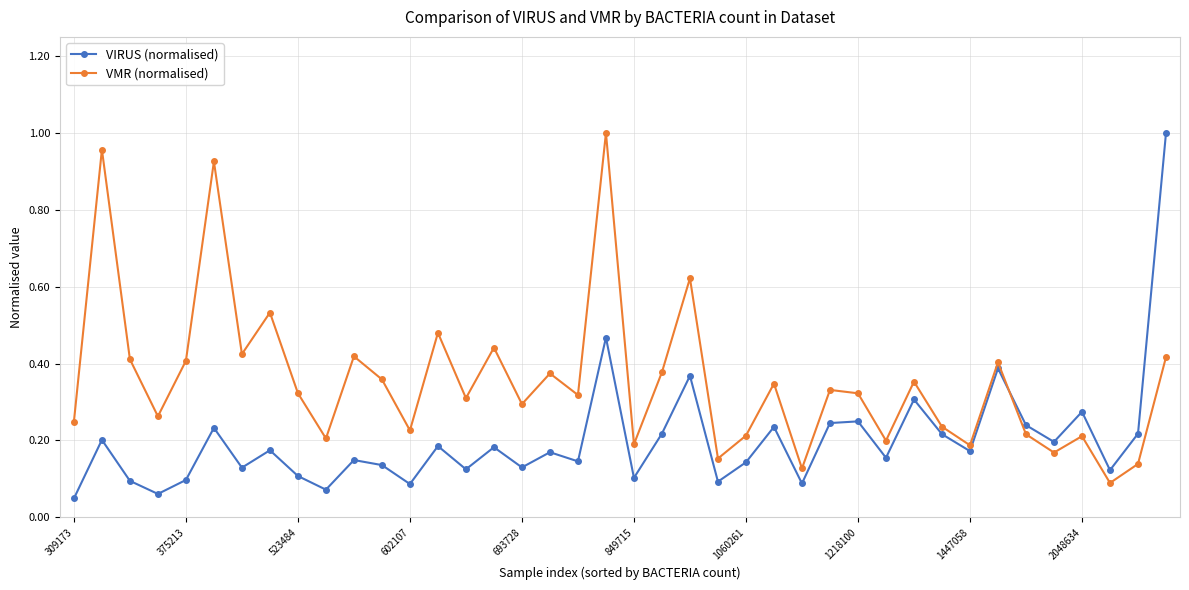

Which series has the largest total across all categories?

VMR (normalised)